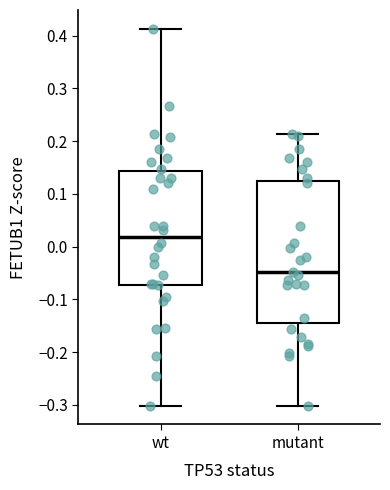

Which box's median line is the lowest?

mutant